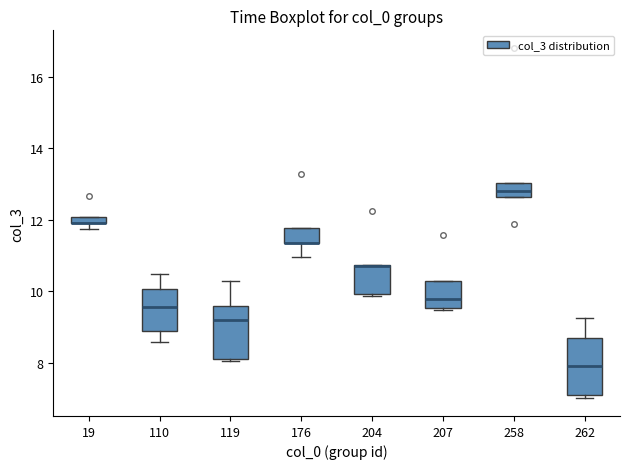

Where is the upper edge of the box at x = 262 on the y-axis? The values are not printed on the chart, so give them approximately, as read against the axis.

8.6